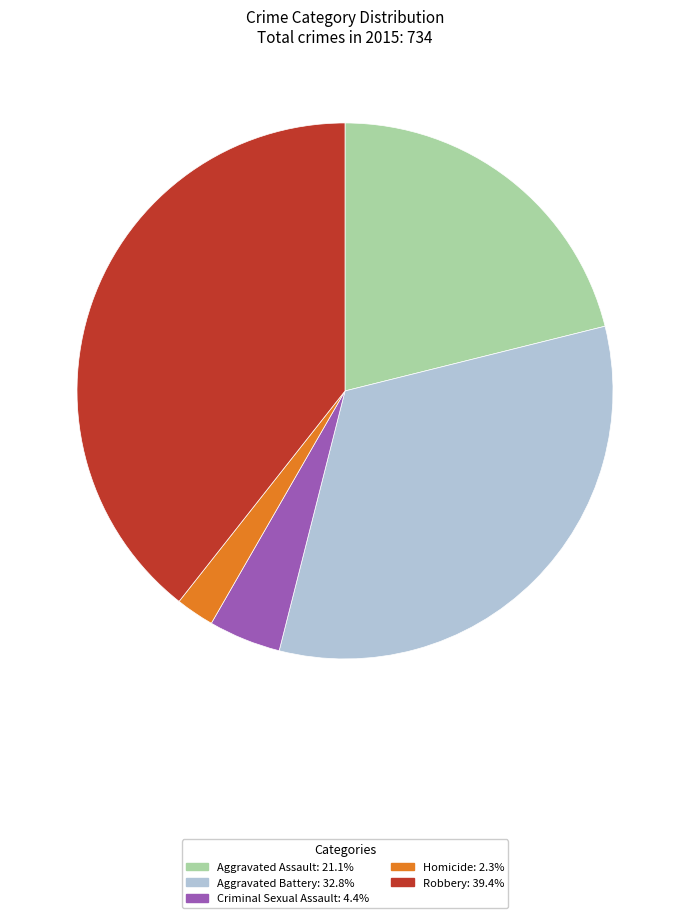

Rank the categories by value from lowest to highest.

Homicide, Criminal Sexual Assault, Aggravated Assault, Aggravated Battery, Robbery